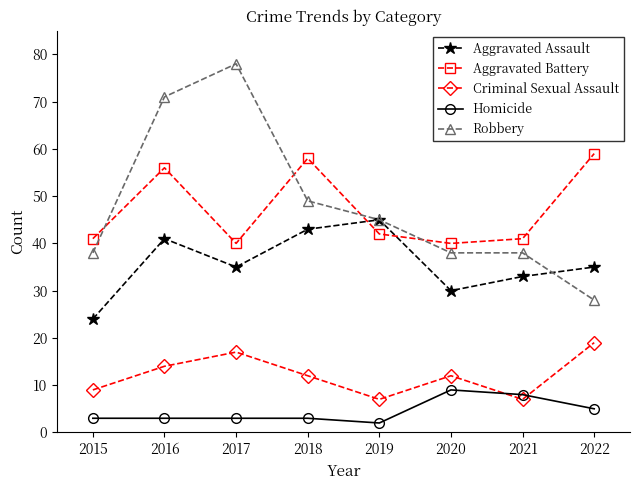

How many interior local peaks does the Aggravated Battery series have?

2